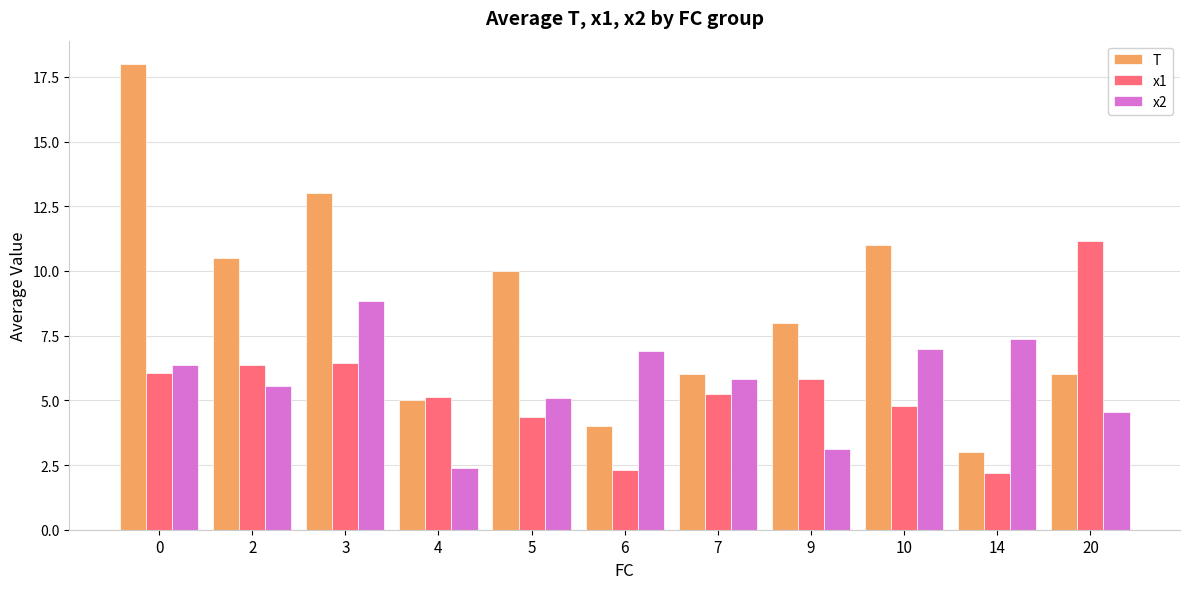

What is the value of the x1 bar at the 2nd from the left?

6.3